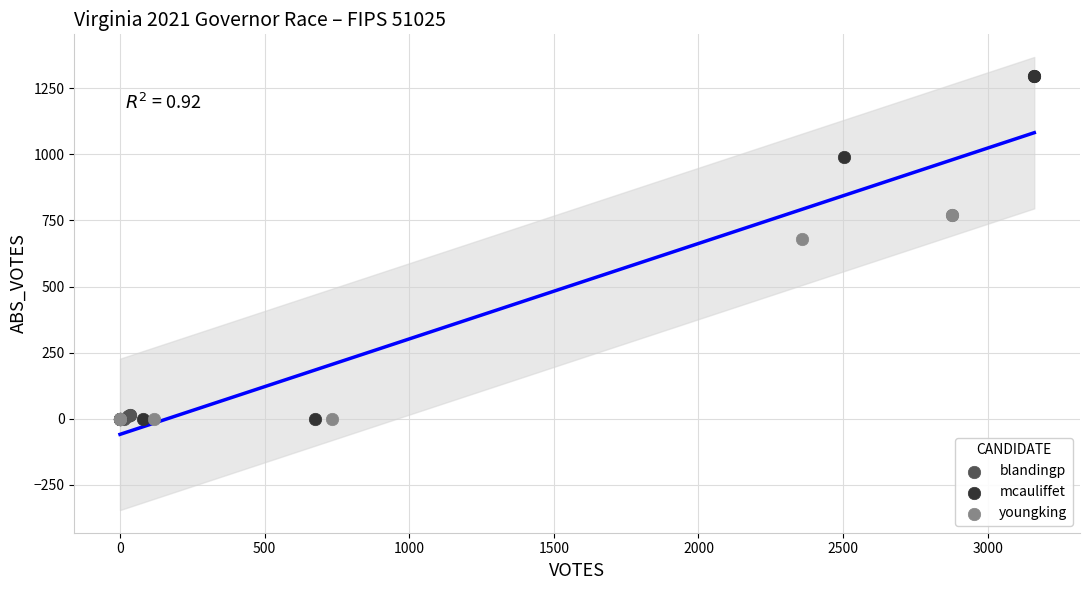

Which series has the widest spread of Y values?

mcauliffet